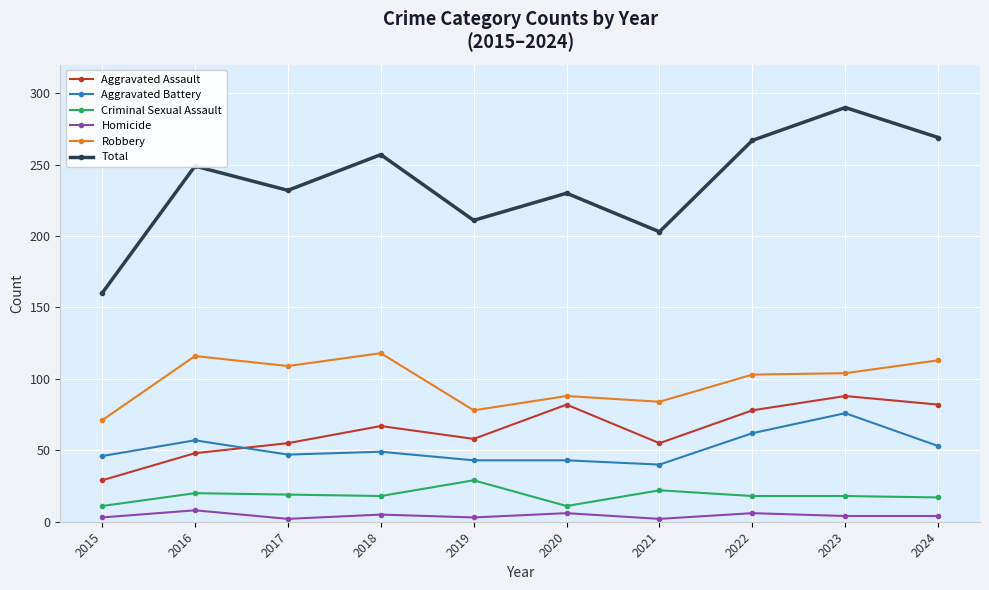

True or false: Total and Aggravated Assault cross at least once.

False